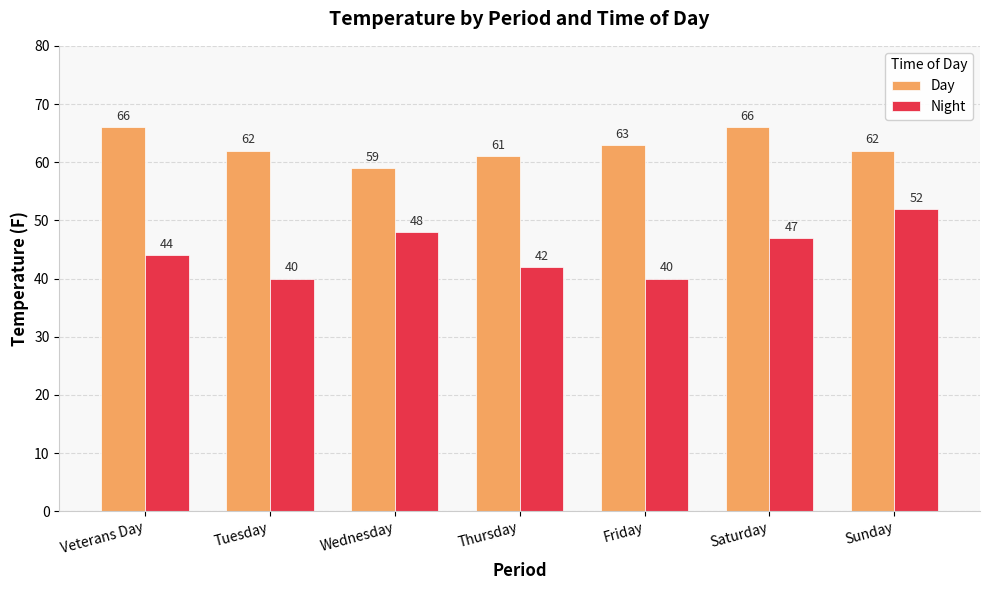

What is the difference between the second highest and minimum values in the Day series?

7